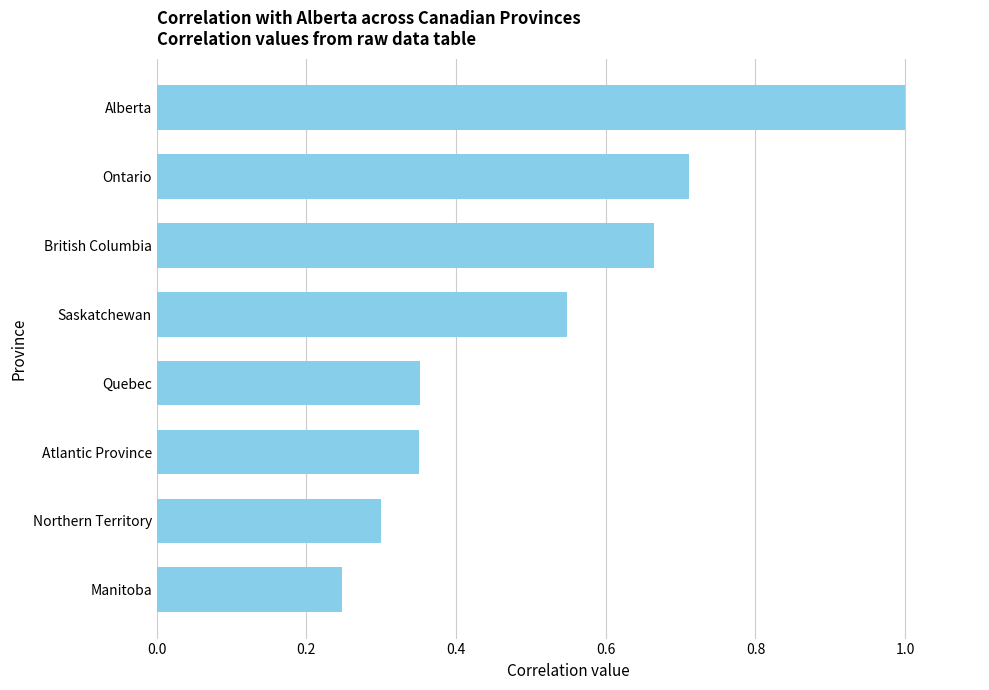

Count the number of data series in this chart.

1